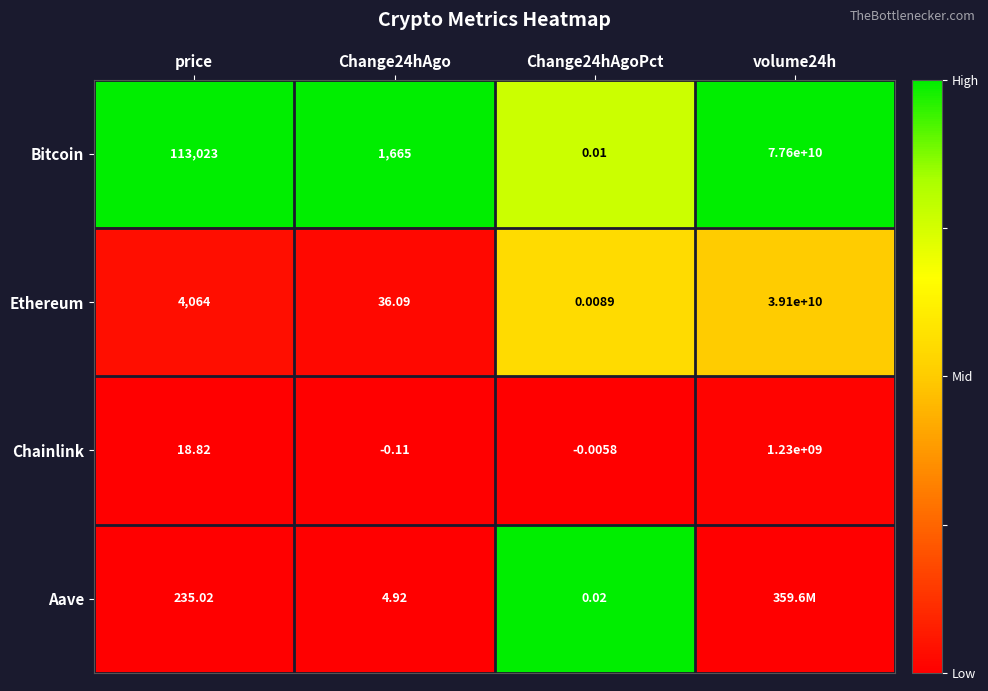

Where does the Chainlink series first go above 18?

price